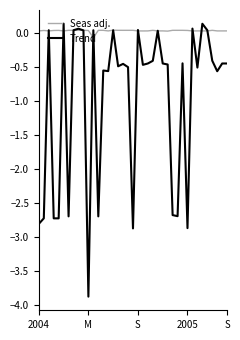

What are all the series names shown in the legend?

Seas adj., Trend